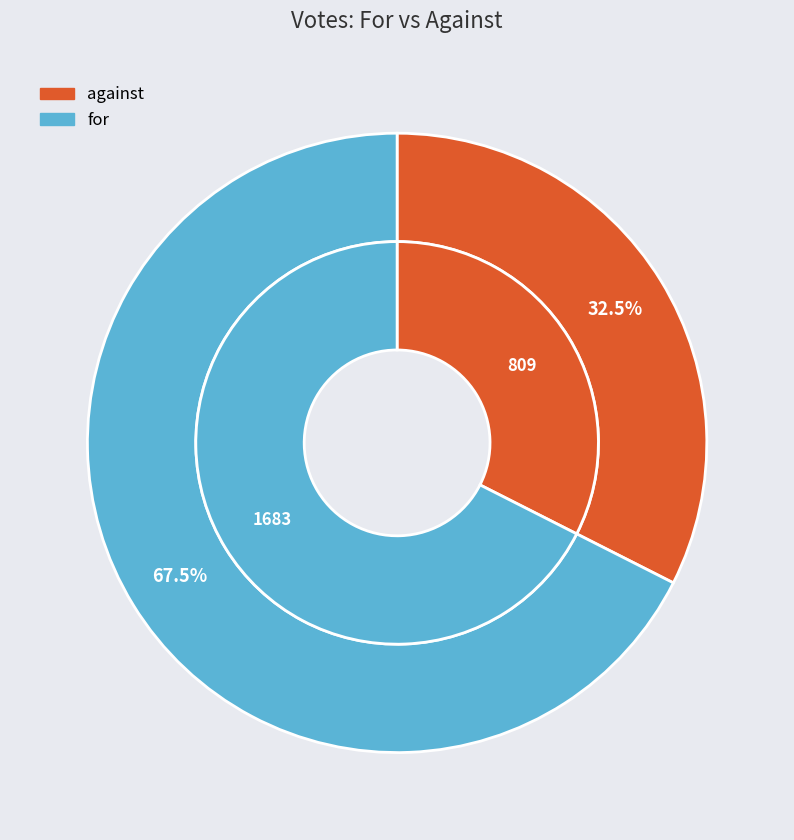

Is against the majority of the pie?

No